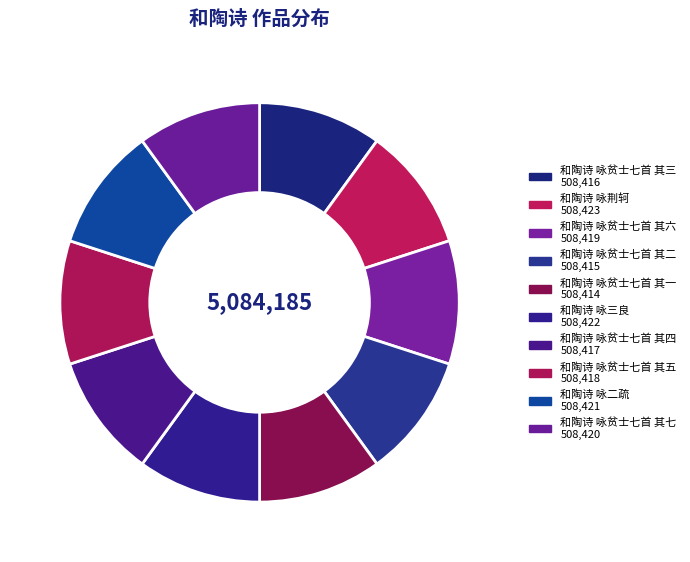

To the nearest percent, what is the average slice percentage?

10%